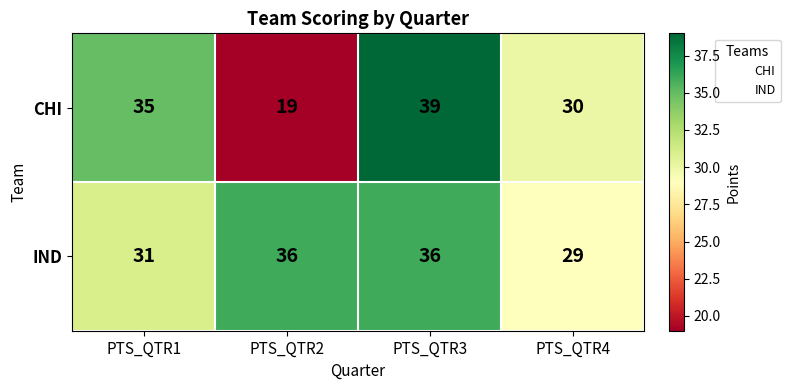

The CHI series shows 39 at PTS_QTR3. True or false?

True